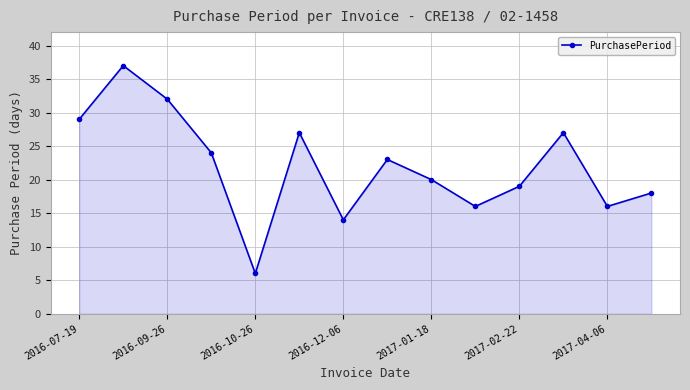

What is the sum of all values?

308